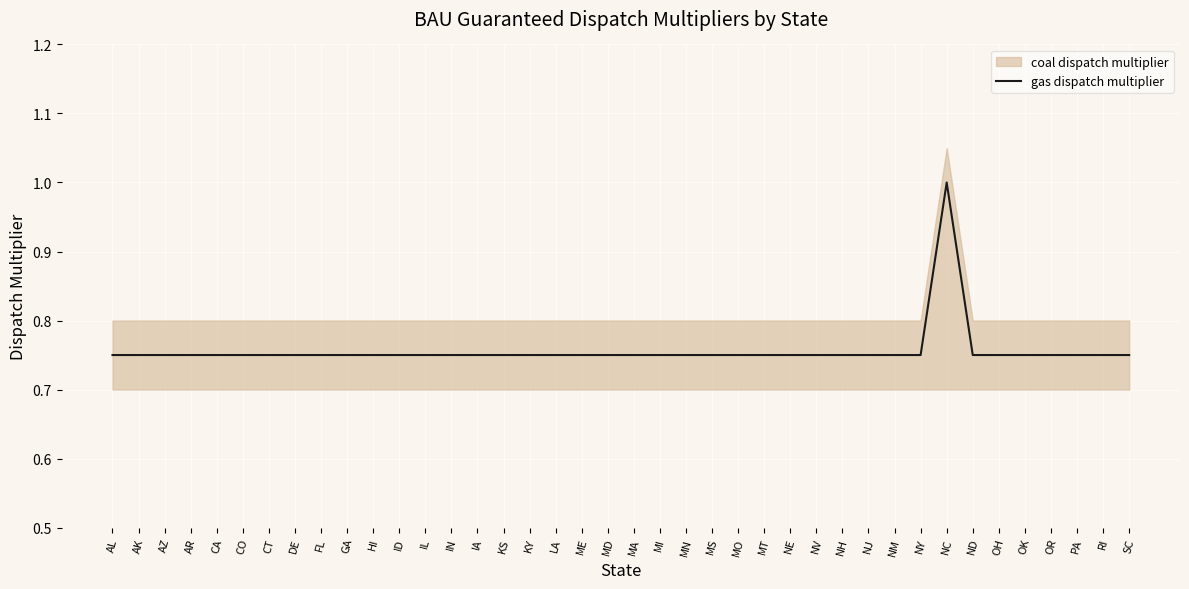

What is the greatest value displayed?

1.0